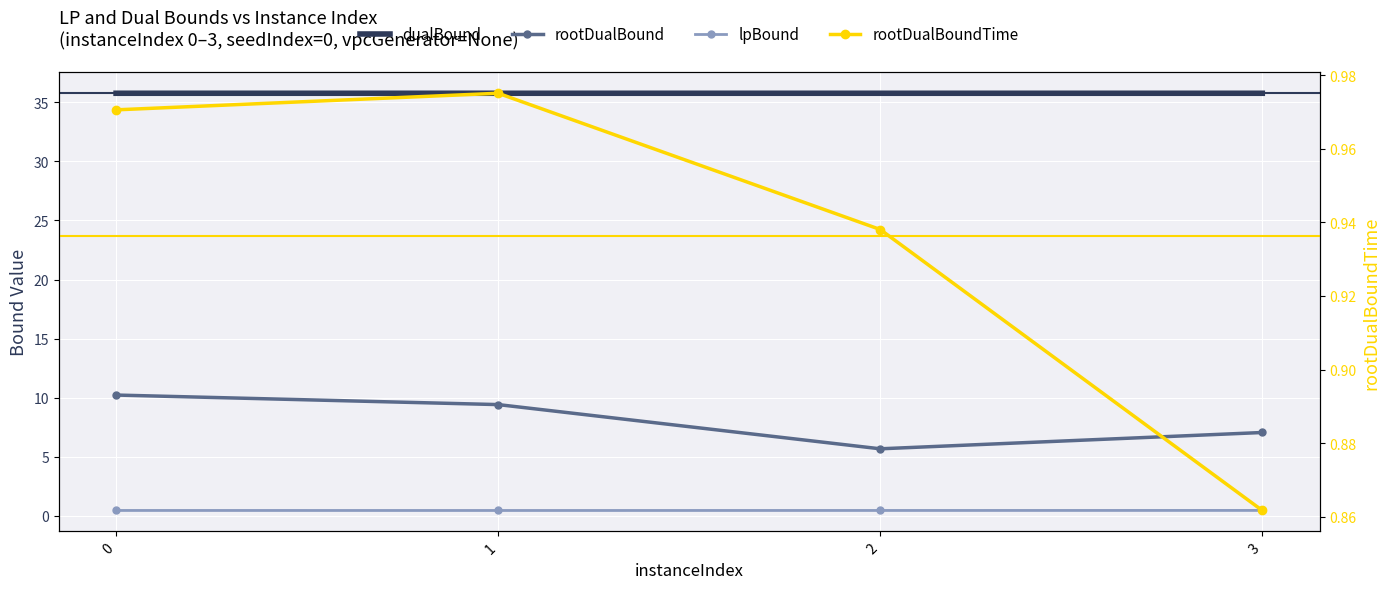

What is the greatest value displayed?

35.8